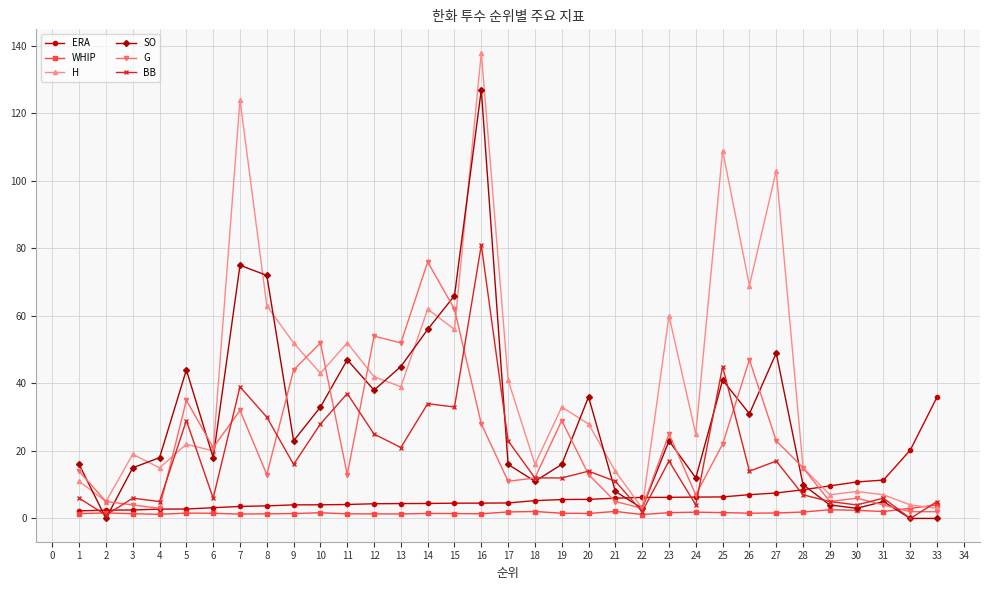

The BB series shows 4.0 at 24. True or false?

True